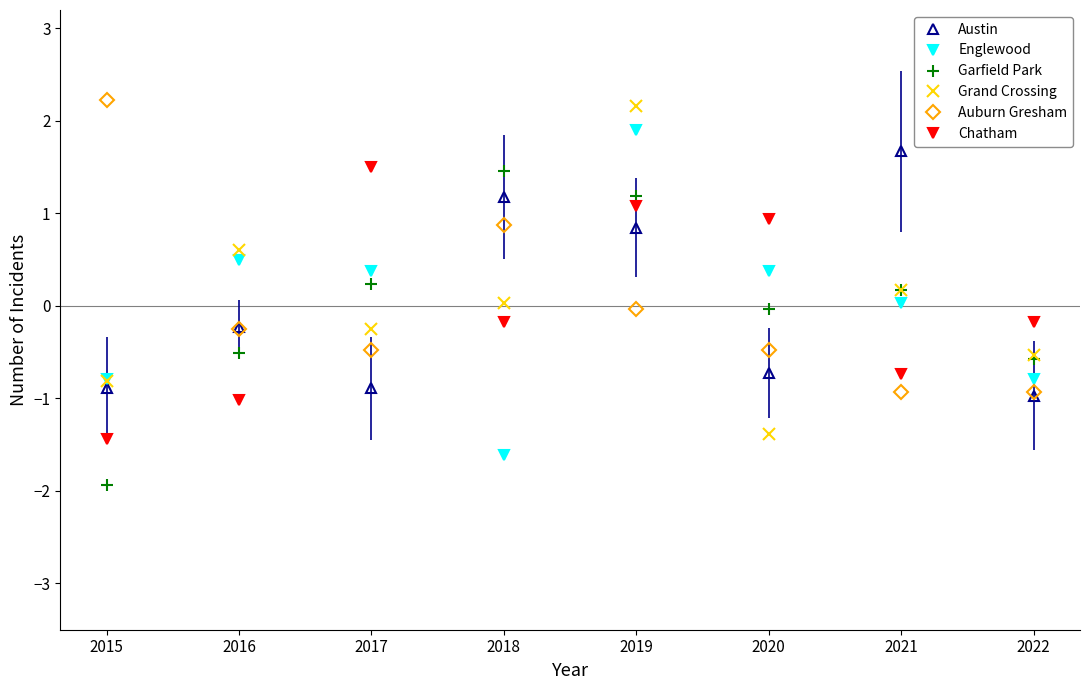

What is the difference between the maximum and minimum values in the Chatham series?

2.9